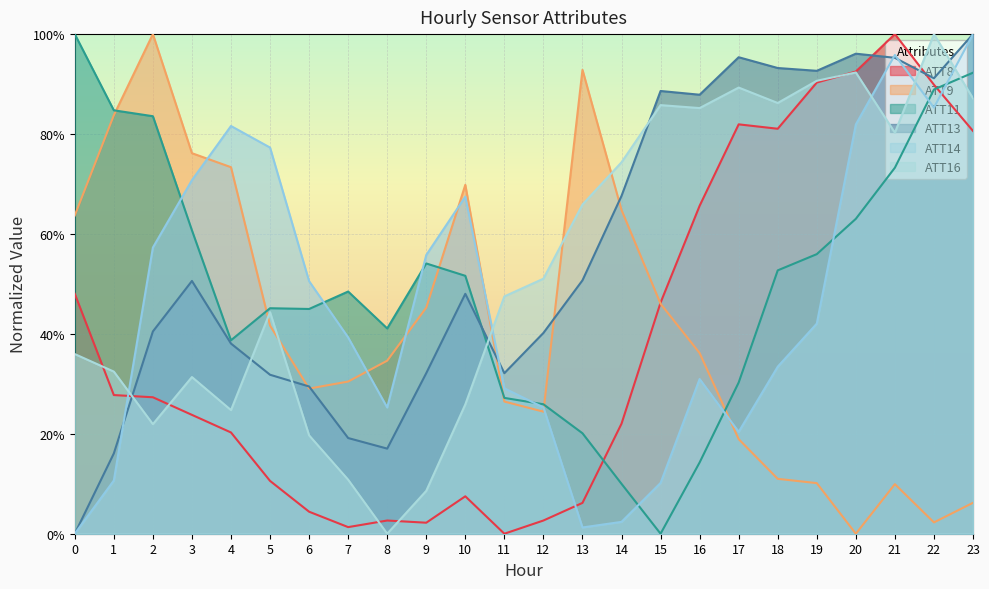

What is the value of the ATT16 point at the 11th from the left?

0.3